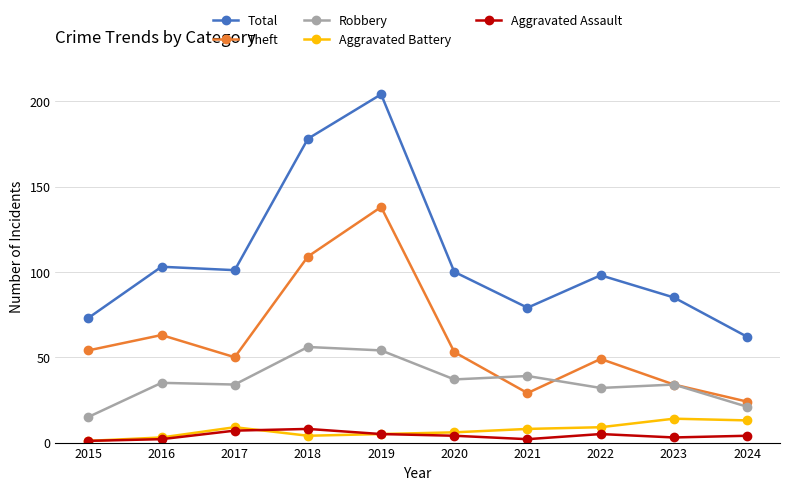

The value of Robbery at 2017 is 34. True or false?

True